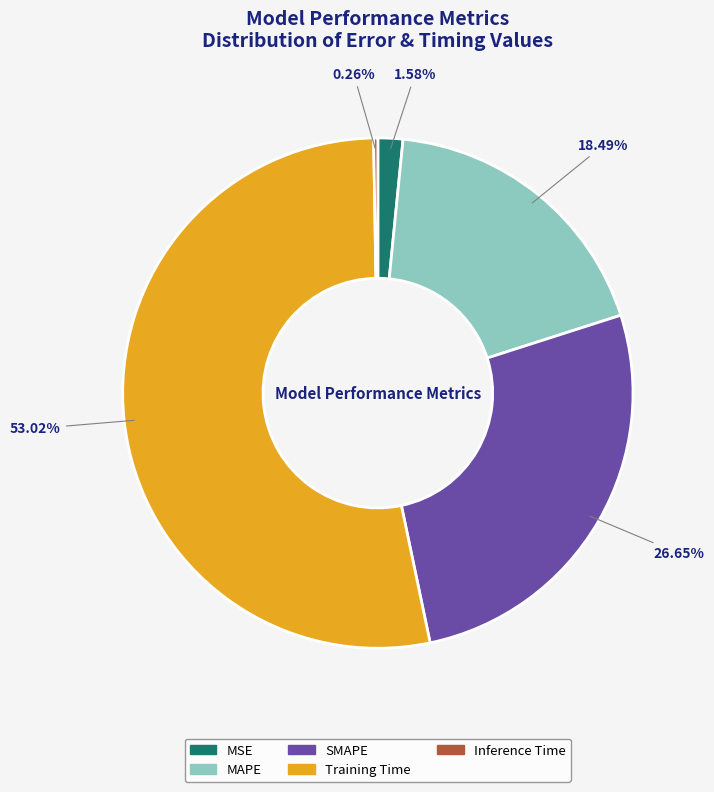

To the nearest percent, what is the combined percentage of MAPE and Training Time?

72%